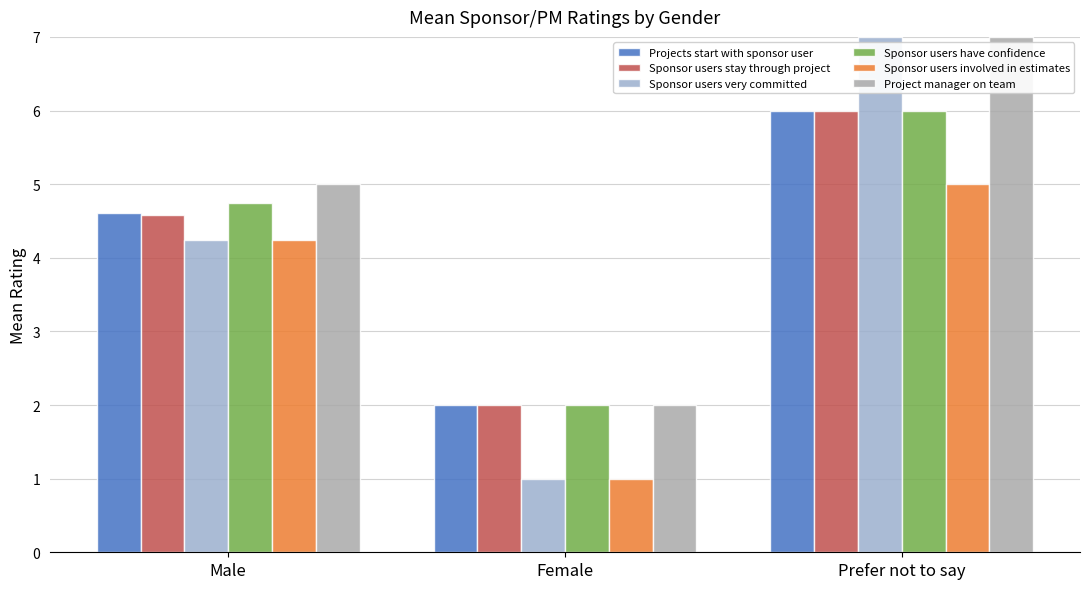

What are all the series names shown in the legend?

Projects start with sponsor user, Sponsor users stay through project, Sponsor users very committed, Sponsor users have confidence, Sponsor users involved in estimates, Project manager on team